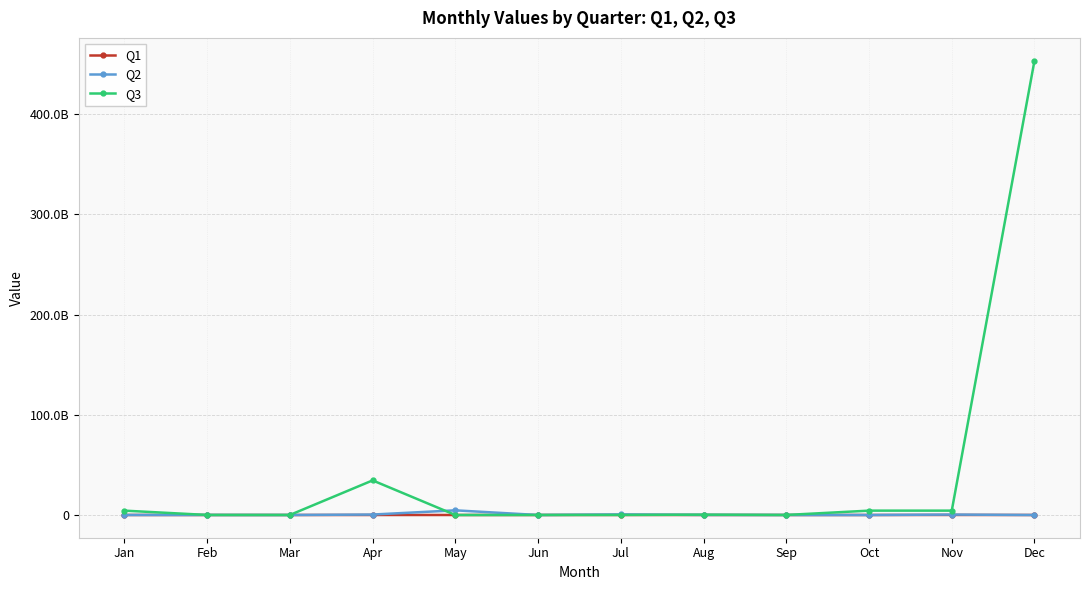

What is the difference between the Q3 values at Jun and Apr?

34494598189